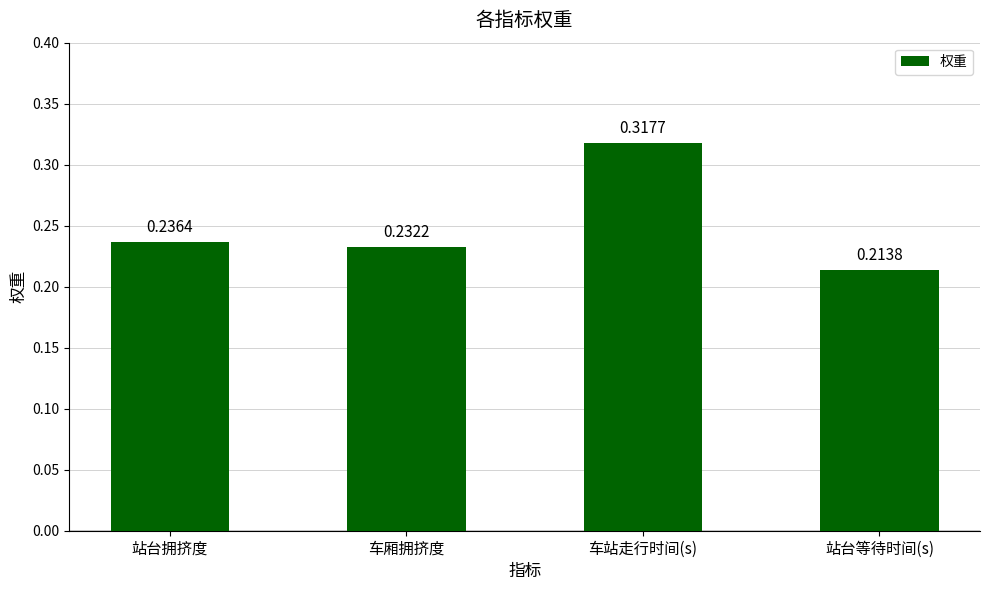

Which label corresponds to the largest value in the chart?

车站走行时间(s)